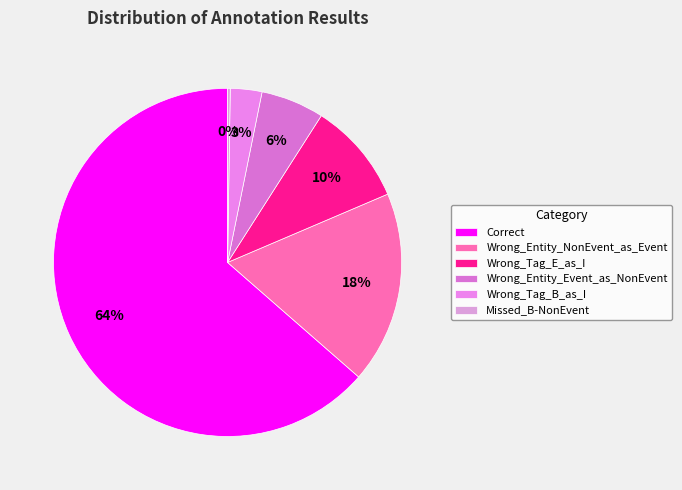

Rank the categories by value from highest to lowest.

Correct, Wrong_Entity_NonEvent_as_Event, Wrong_Tag_E_as_I, Wrong_Entity_Event_as_NonEvent, Wrong_Tag_B_as_I, Missed_B-NonEvent